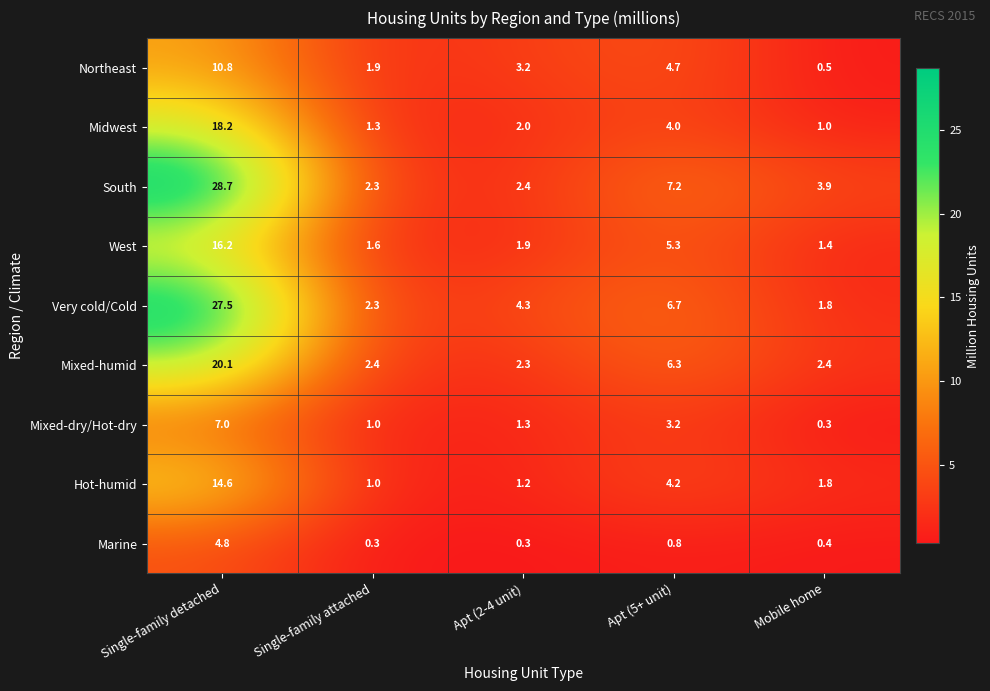

Rank the series at Apt (5+ unit) from lowest to highest value.

Marine, Mixed-dry/Hot-dry, Midwest, Hot-humid, Northeast, West, Mixed-humid, Very cold/Cold, South